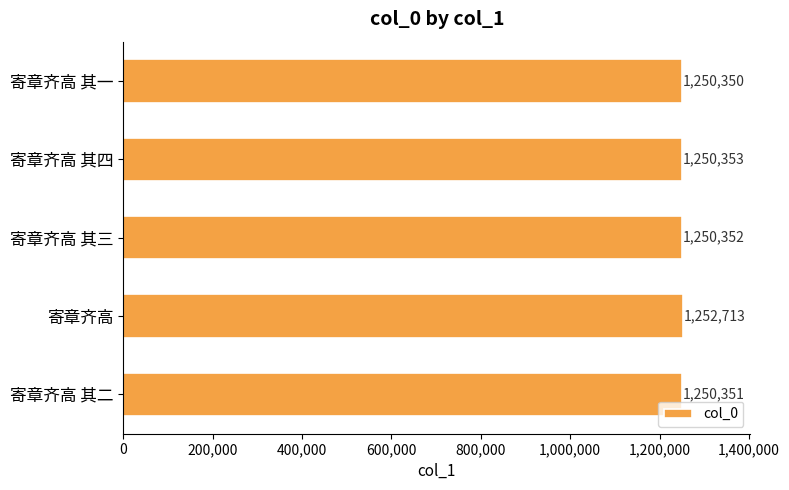

Reading bottom to top, what are all the values shown in this chart?

1250351	1252713	1250352	1250353	1250350